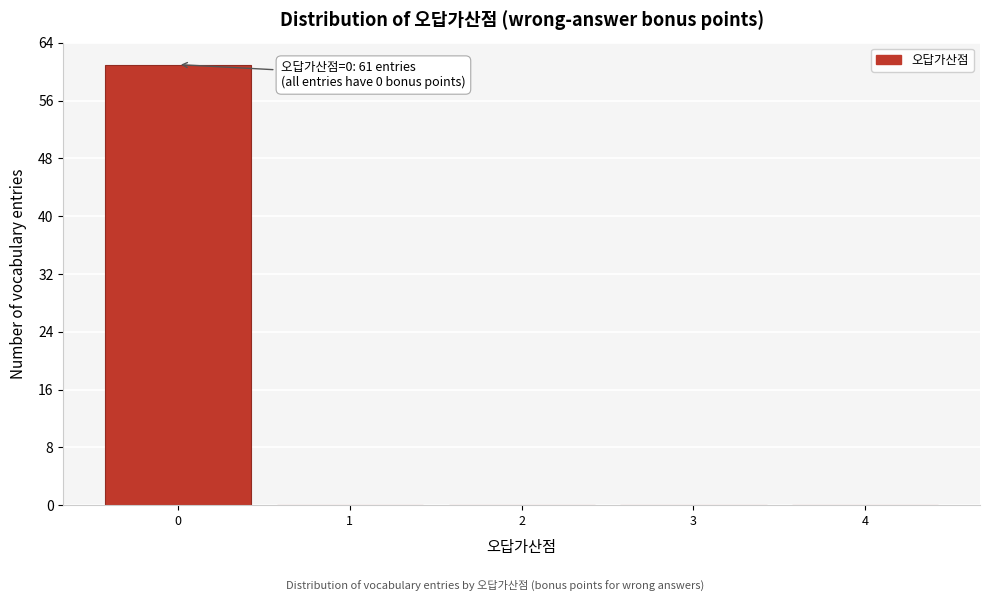

Over which range of the x-axis is the bar tallest?

-0.5 to 0.5